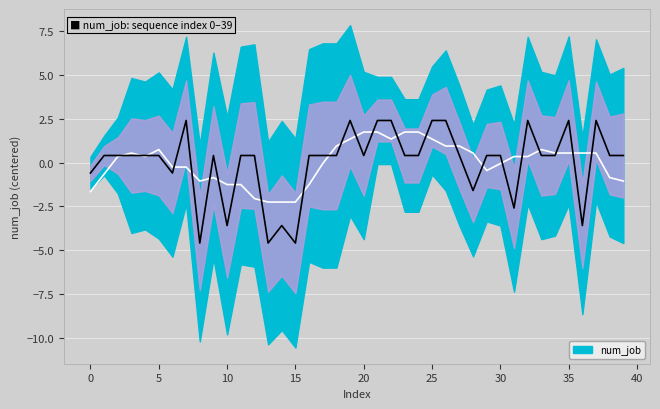

What is the label of the 20th point from the right?

20